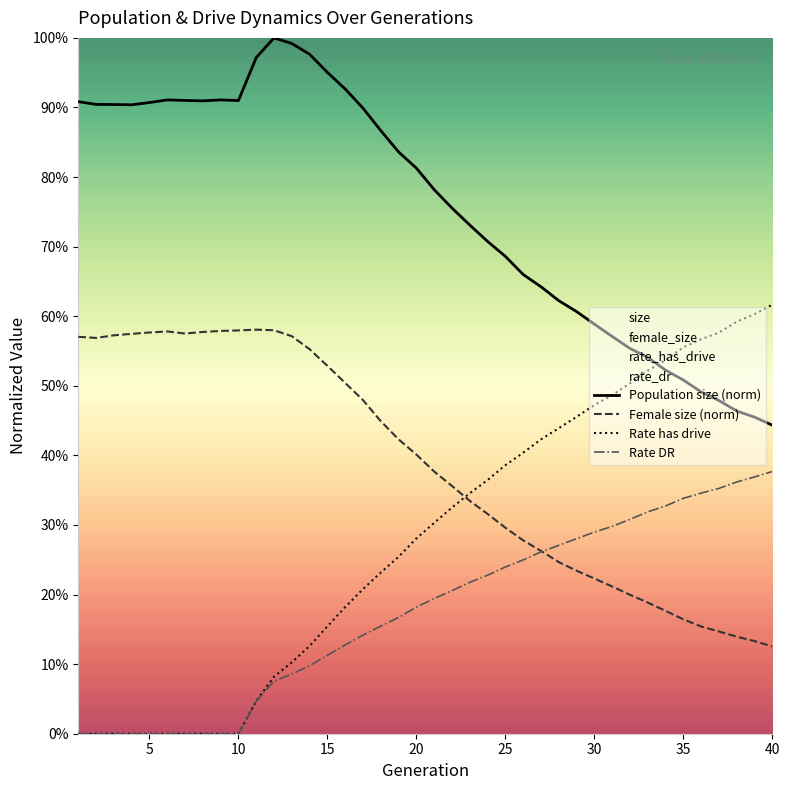

Does the chart display data point markers on the line(s)?

No